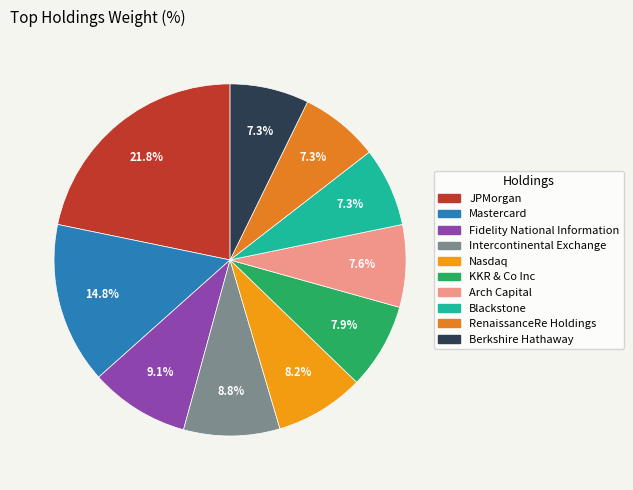

What percentage is the KKR & Co Inc slice, to the nearest percent?

8%